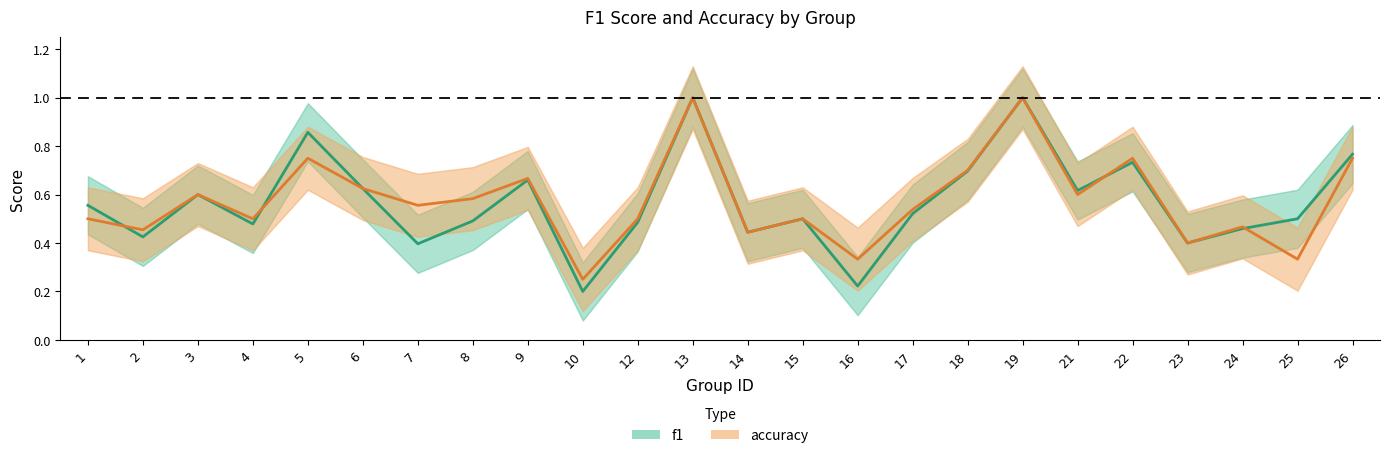

How many lines are shown in the chart?

2